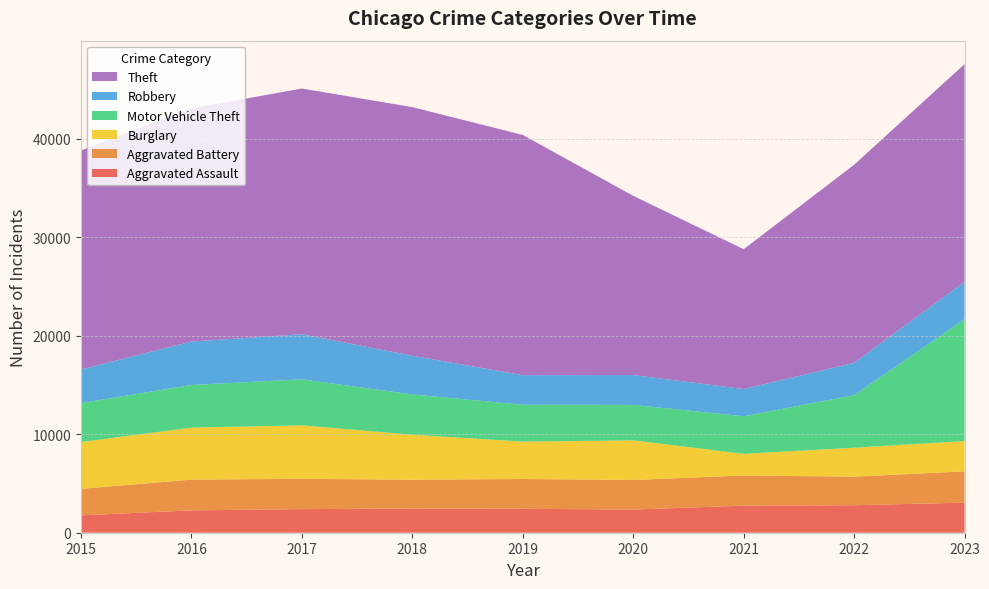

Reading left to right, transcribe all the data shown in this chart.

Aggravated Assault: 2015=1764	2016=2268	2017=2395	2018=2457	2019=2431	2020=2351	2021=2752	2022=2790	2023=3053
Aggravated Battery: 2015=2692	2016=3122	2017=3078	2018=2922	2019=3023	2020=3002	2021=3058	2022=2899	2023=3178
Burglary: 2015=4747	2016=5279	2017=5422	2018=4566	2019=3792	2020=4020	2021=2198	2022=2937	2023=3077
Motor Vehicle Theft: 2015=3955	2016=4325	2017=4675	2018=4088	2019=3742	2020=3599	2021=3811	2022=5335	2023=12367
Robbery: 2015=3410	2016=4410	2017=4572	2018=3927	2019=3001	2020=3032	2021=2763	2022=3279	2023=3794
Theft: 2015=22218	2016=23667	2017=24936	2018=25232	2019=24379	2020=18183	2021=14191	2022=20102	2023=22089